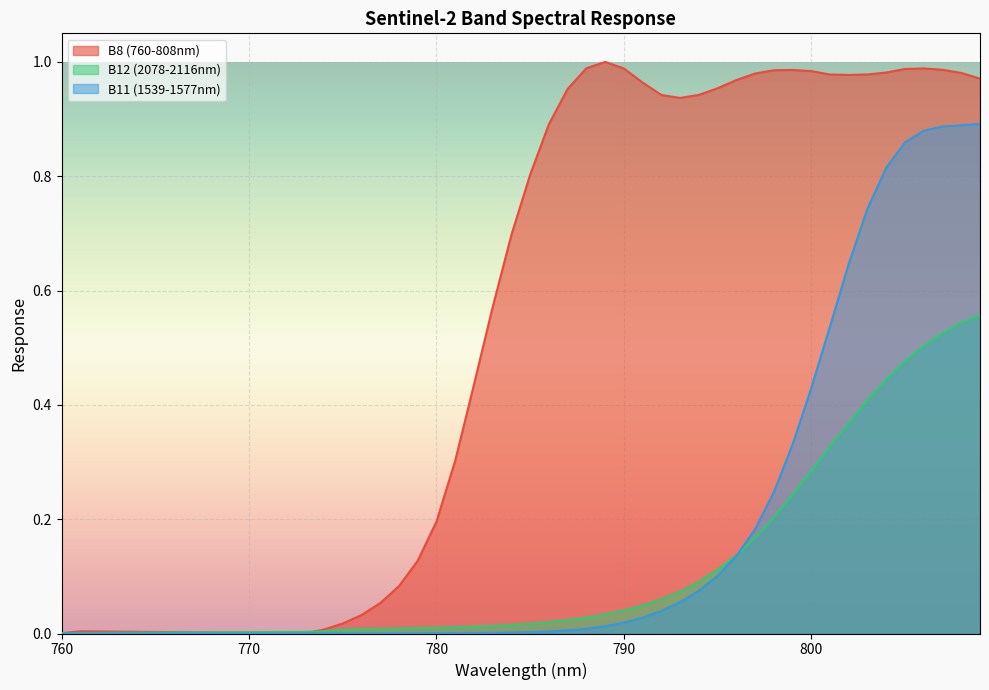

How many lines are shown in the chart?

3